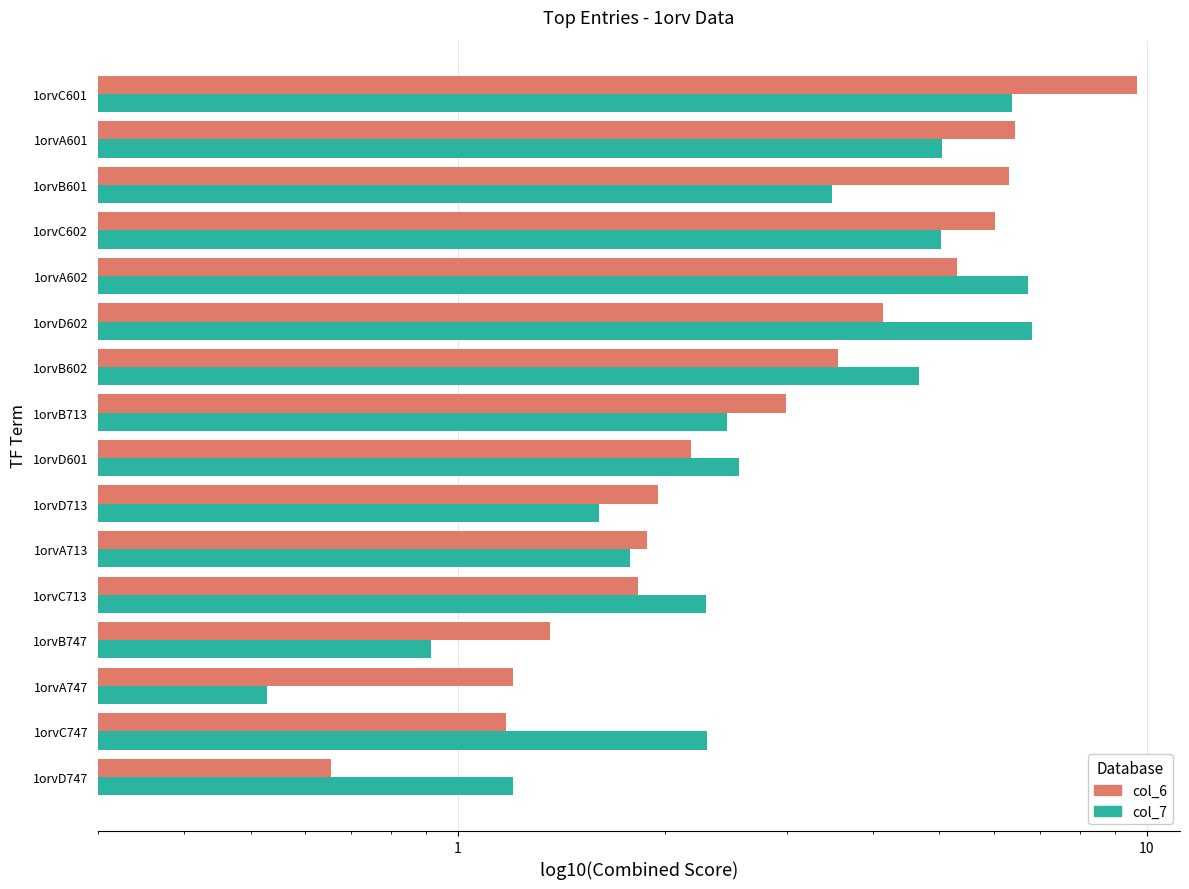

Reading left to right, list all the values displayed in this chart.

col_6: 0.7	1.2	1.2	1.4	1.8	1.9	1.9	2.2	3.0	3.6	4.1	5.3	6.0	6.3	6.4	9.7
col_7: 1.2	2.3	0.5	0.9	2.3	1.8	1.6	2.6	2.5	4.7	6.8	6.7	5.0	3.5	5.0	6.4